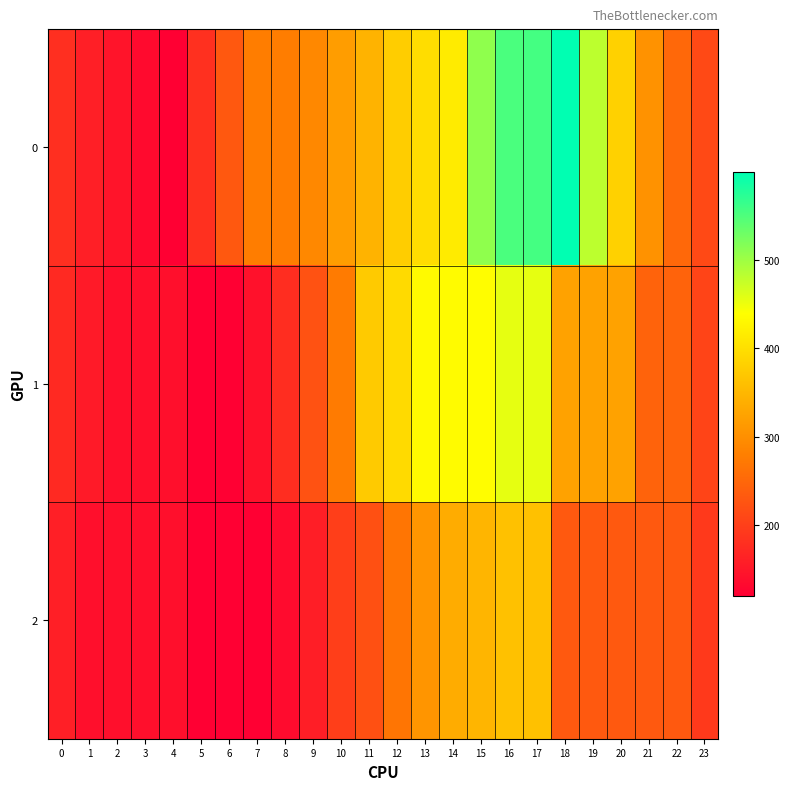

How many categories are shown in the chart?

24